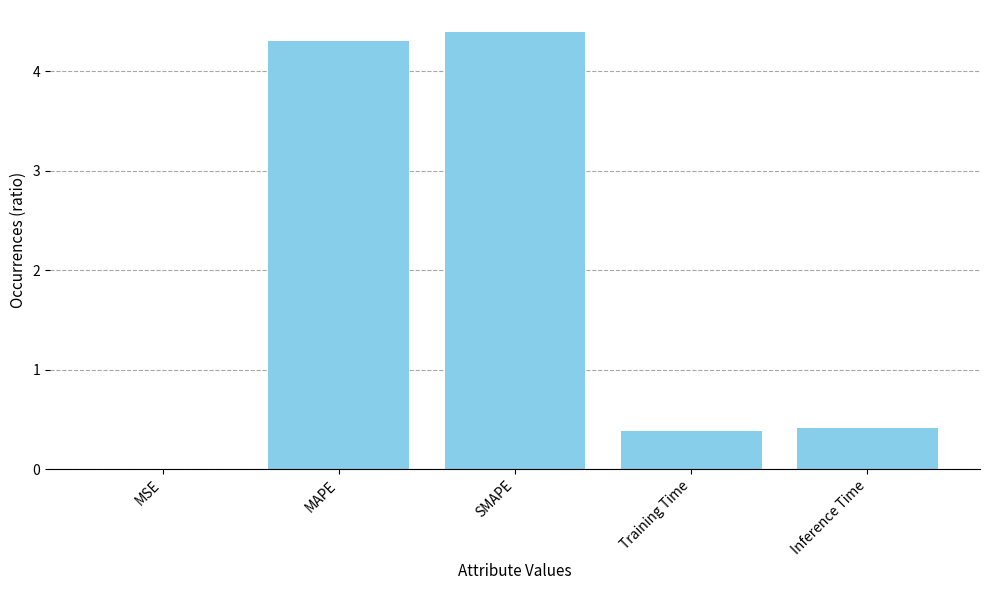

The chart shows a value of 0.7 at Training Time. True or false?

False